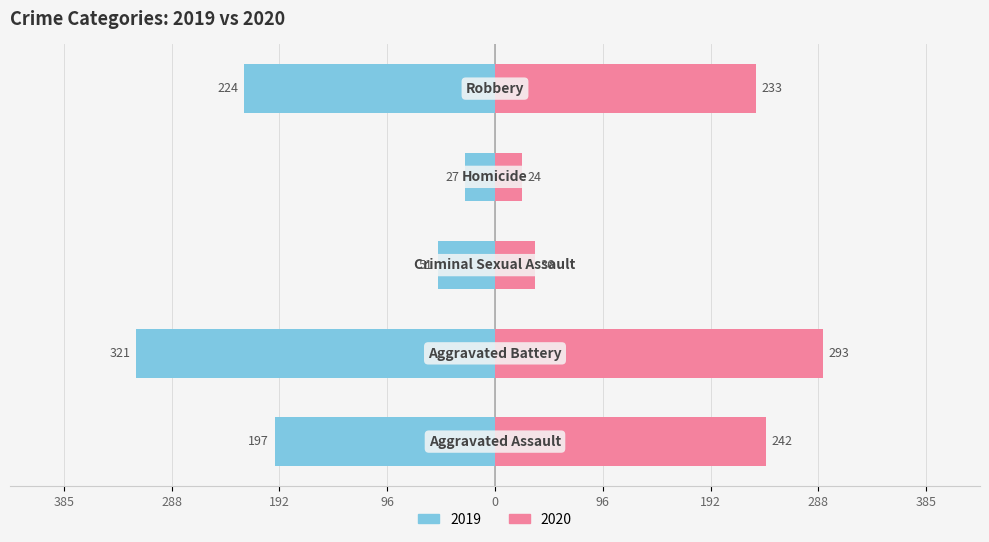

List the labels in order of 2019 value, largest first.

Aggravated Battery, Robbery, Aggravated Assault, Criminal Sexual Assault, Homicide